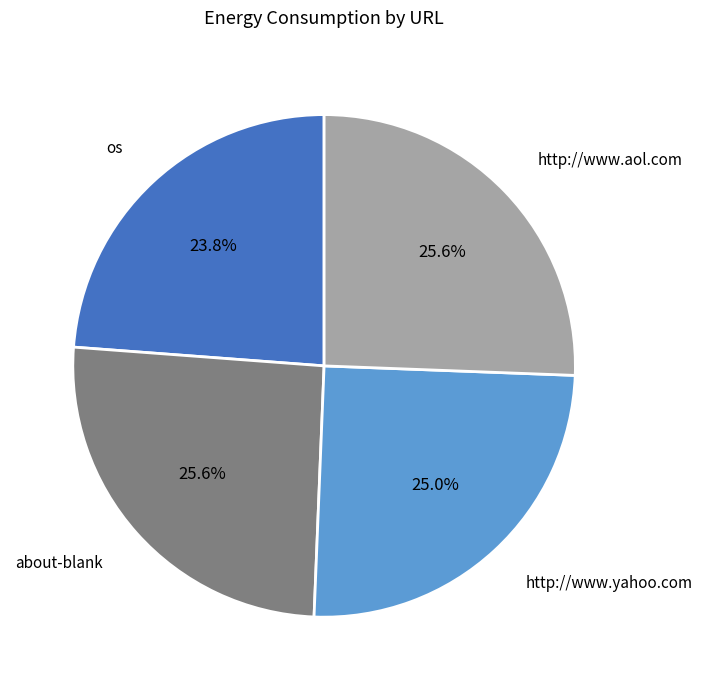

True or false: os accounts for 24% of the total.

True